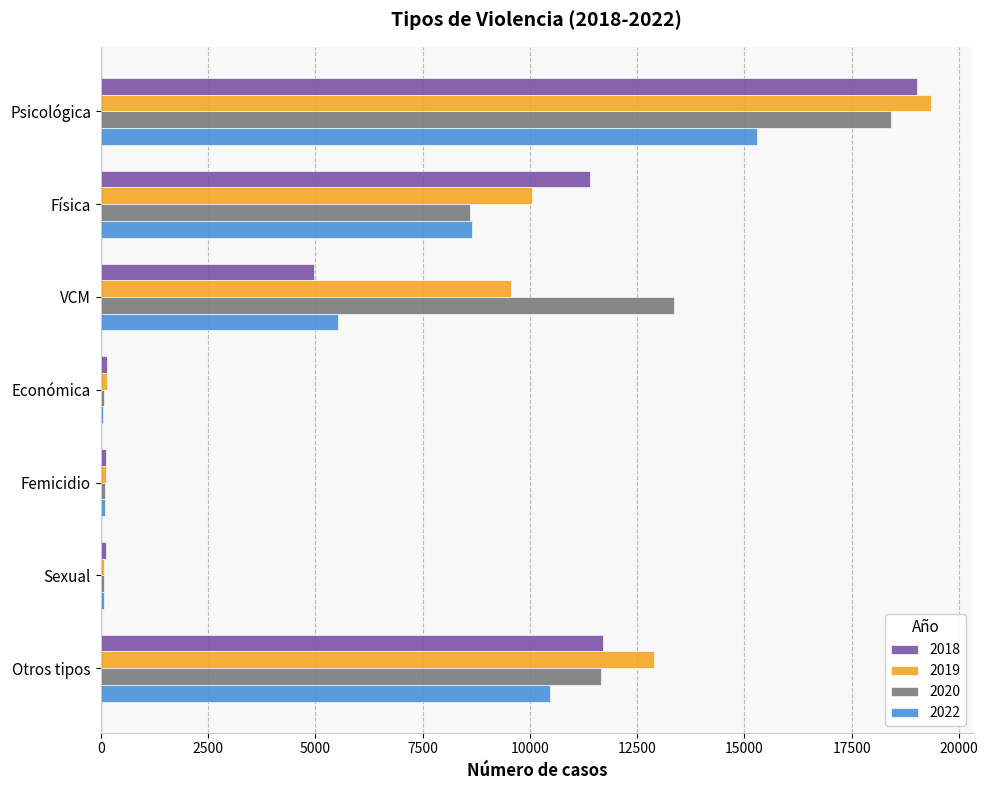

Where is 2020 nearest to the value 9242?

Física